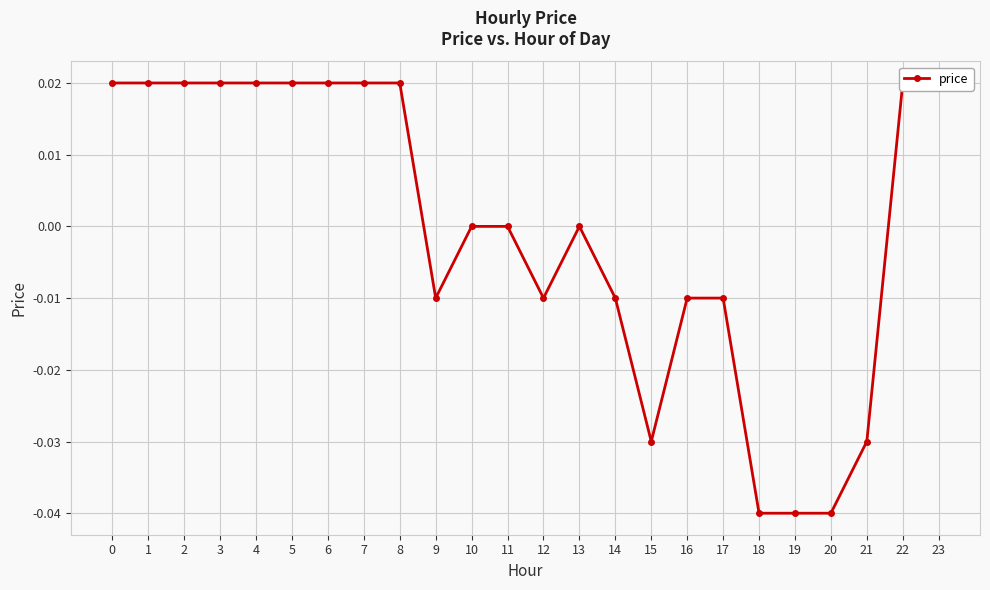

How many data points does each series have?

24